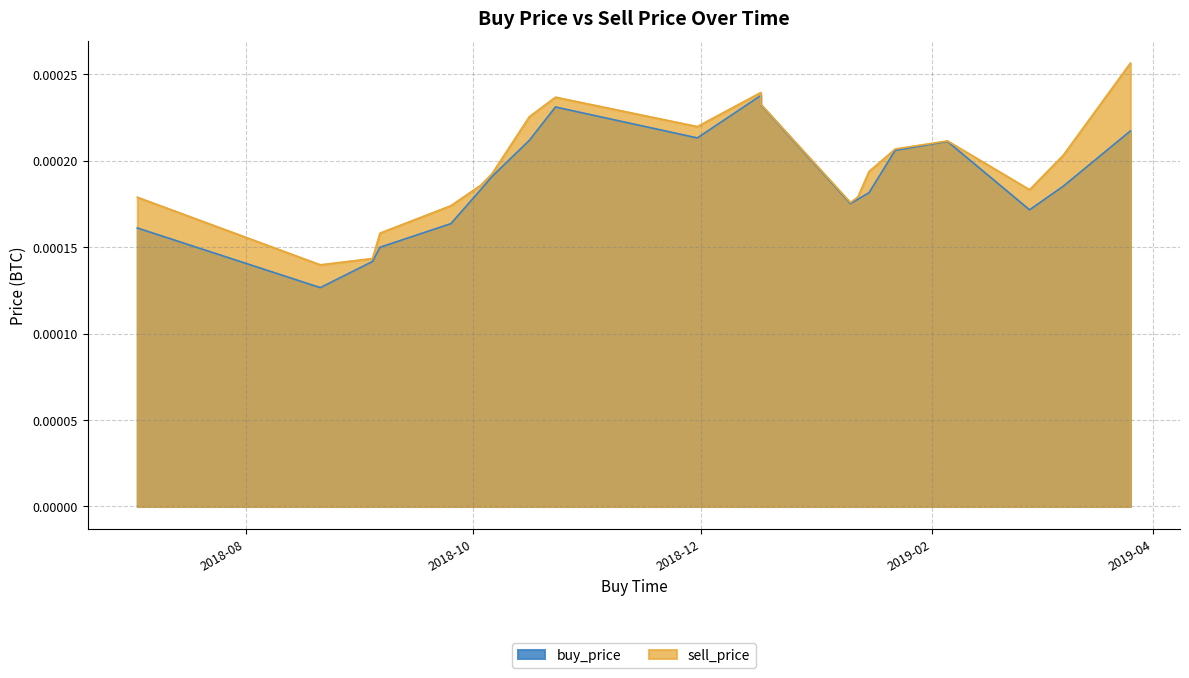

Rank the series by their maximum value, from lowest to highest.

buy_price, sell_price